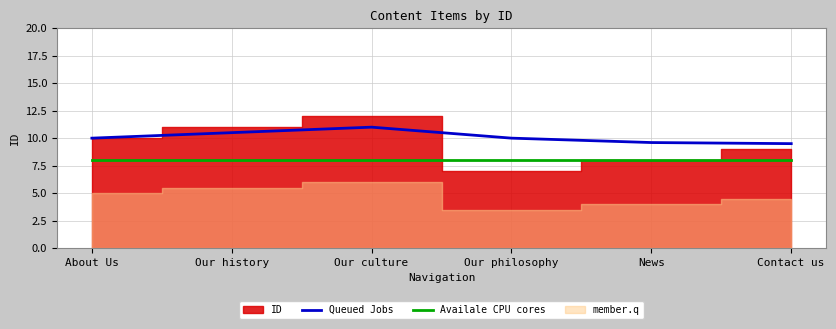

What is the approximate value of Availale CPU cores at Our culture?

8.0